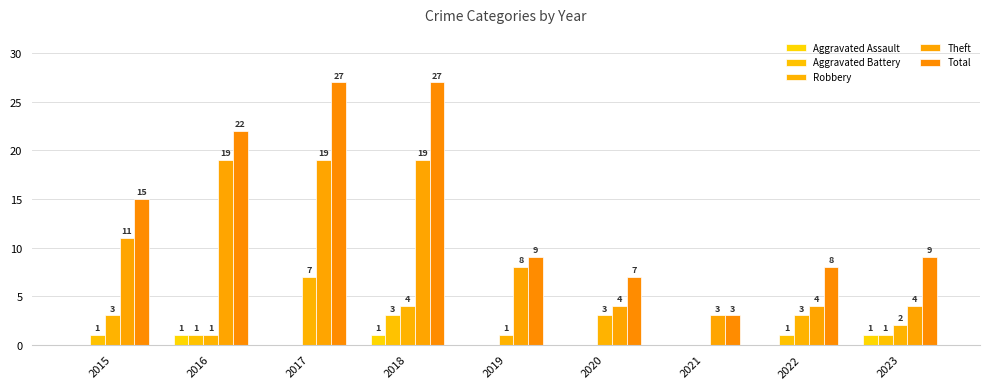

Does the chart contain stacked bars?

No